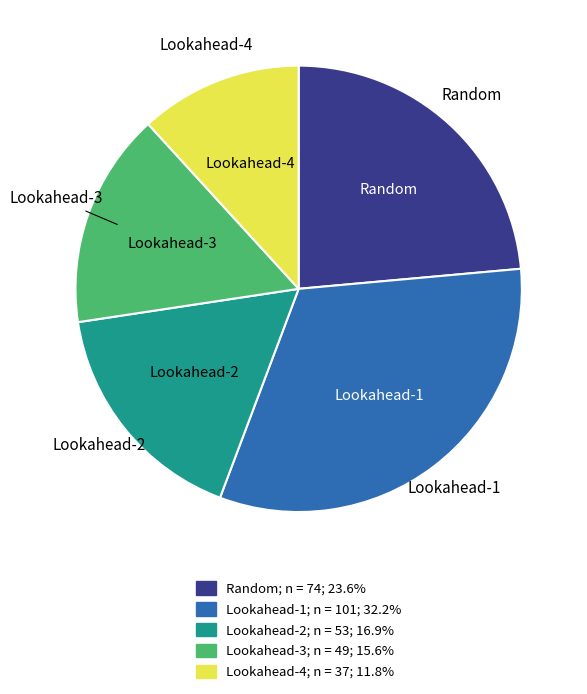

What is the largest slice in the pie chart?

Lookahead-1